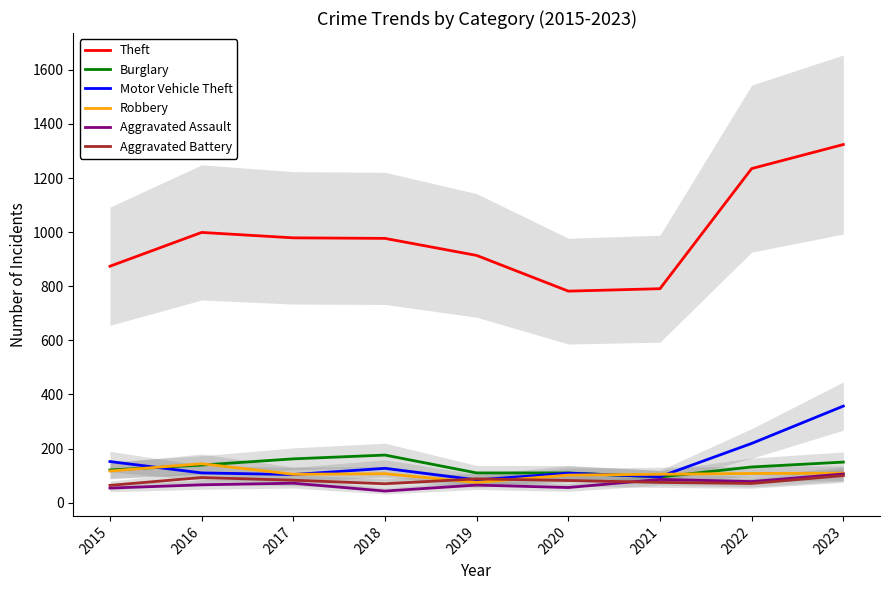

How many categories are shown in the chart?

9